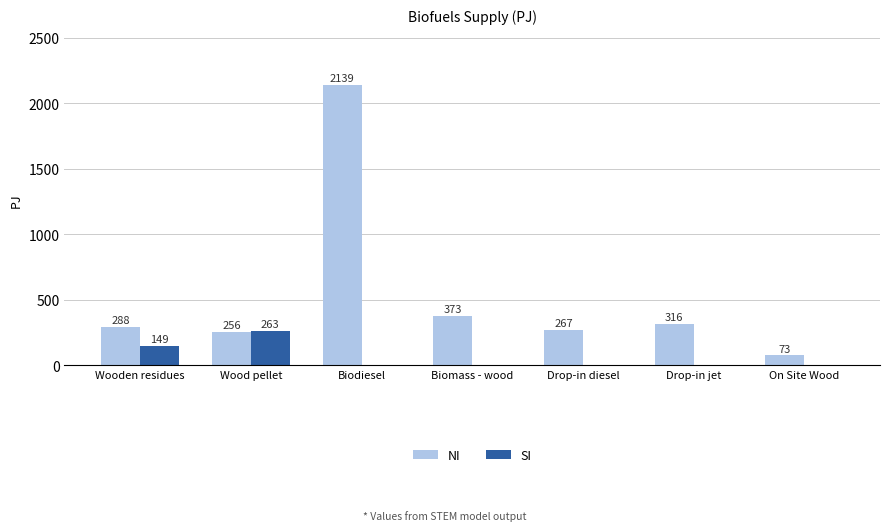

What value does the SI series have at Wood pellet?

263